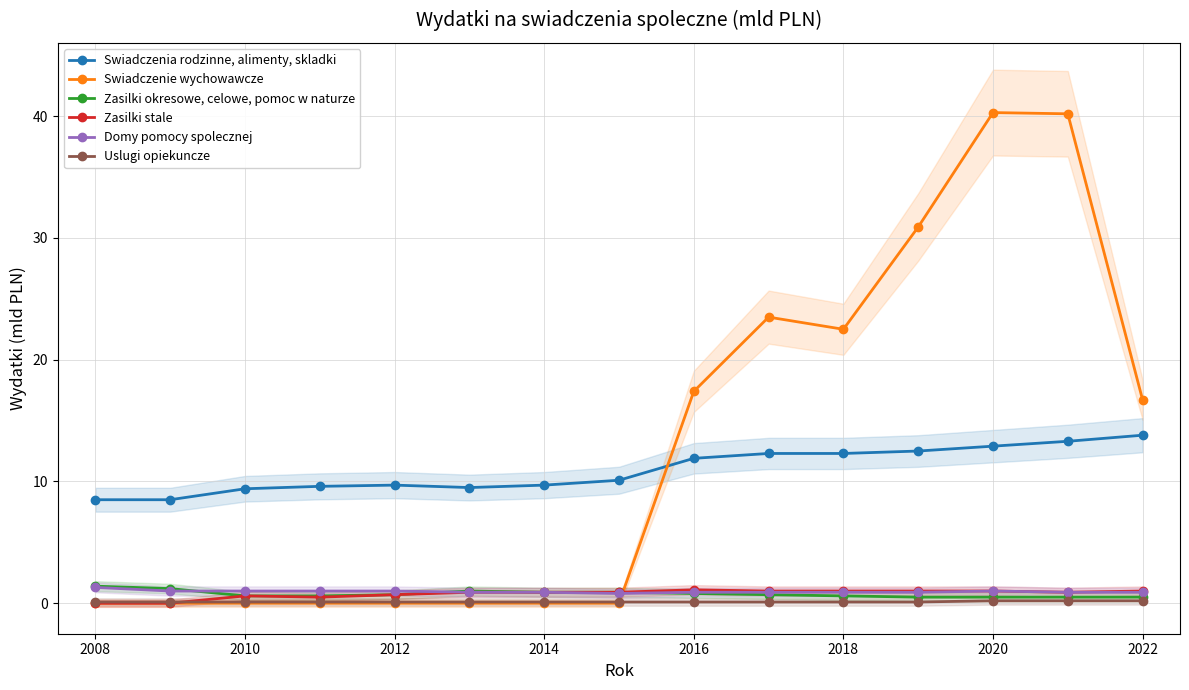

After their last crossing, which series has the higher values: Swiadczenie wychowawcze or Zasilki okresowe, celowe, pomoc w naturze?

Swiadczenie wychowawcze